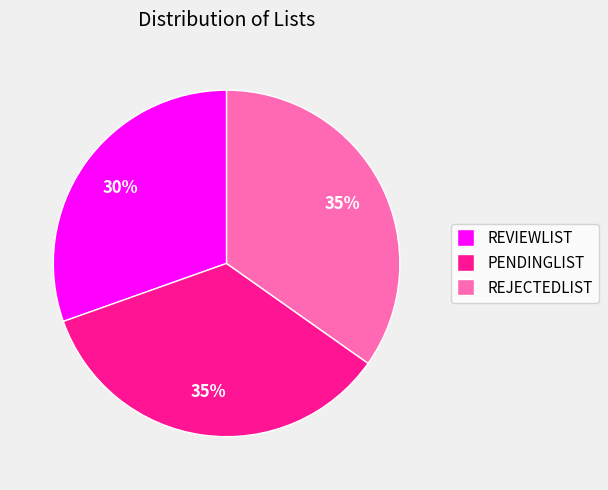

Does REVIEWLIST account for over 50% of the chart?

No